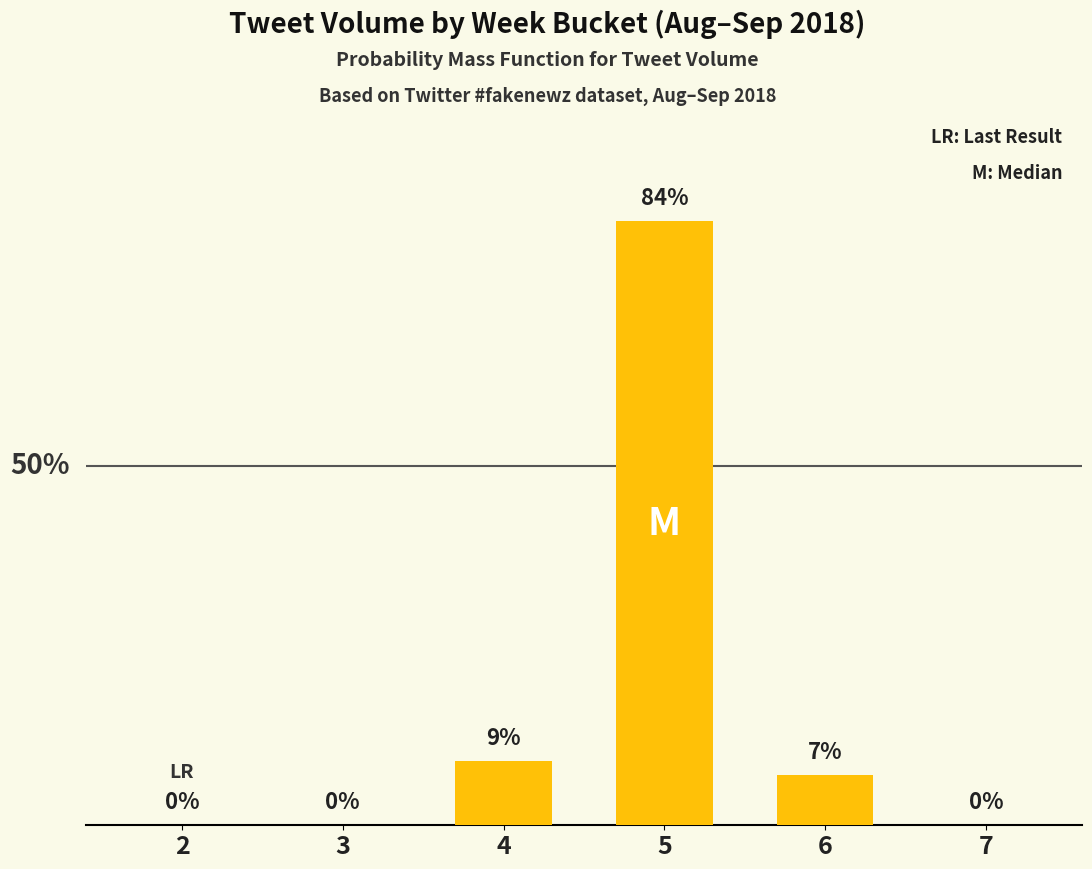

Are the bars horizontal?

No